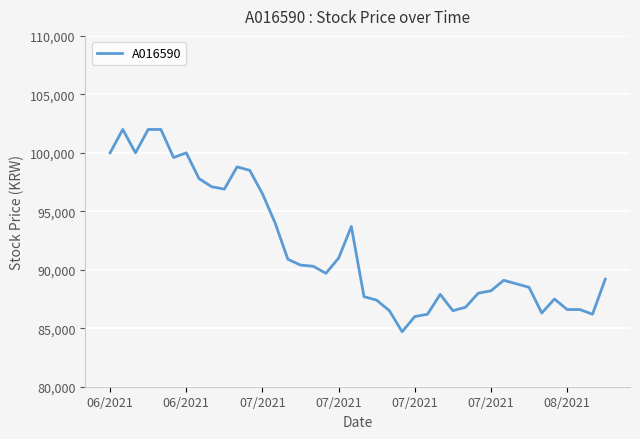

What is the minimum value shown in the chart?

84700